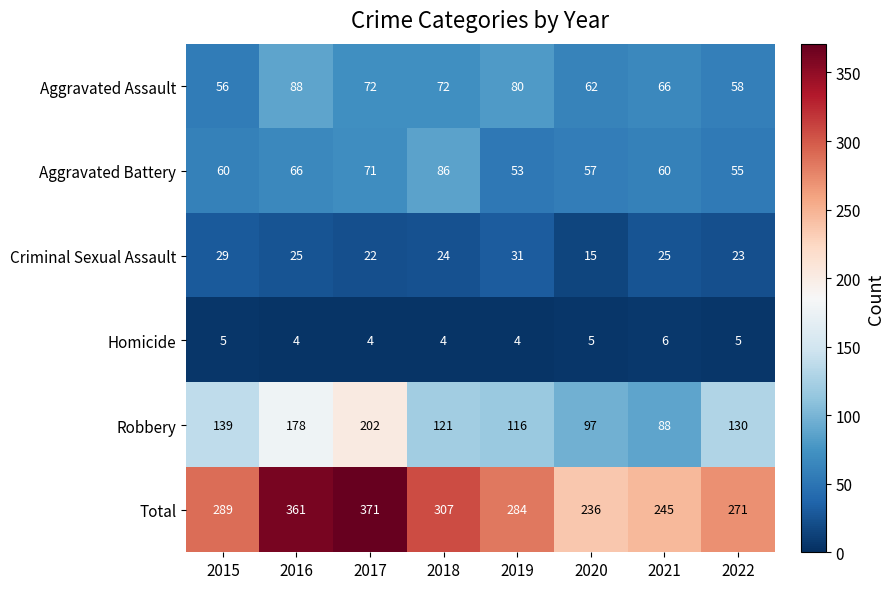

Which series has the largest range (max minus min)?

Total